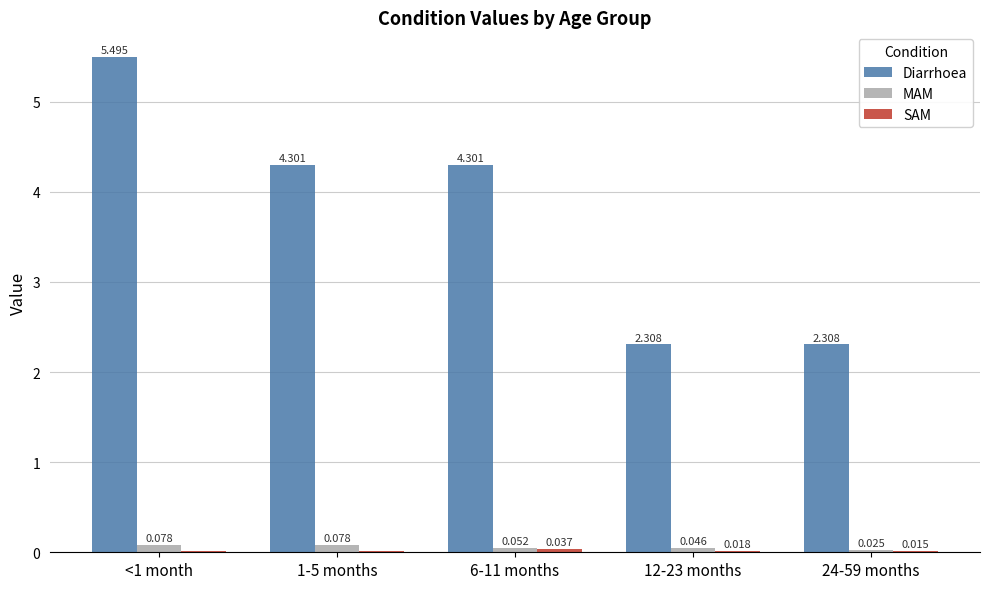

Which series has the largest total across all categories?

Diarrhoea